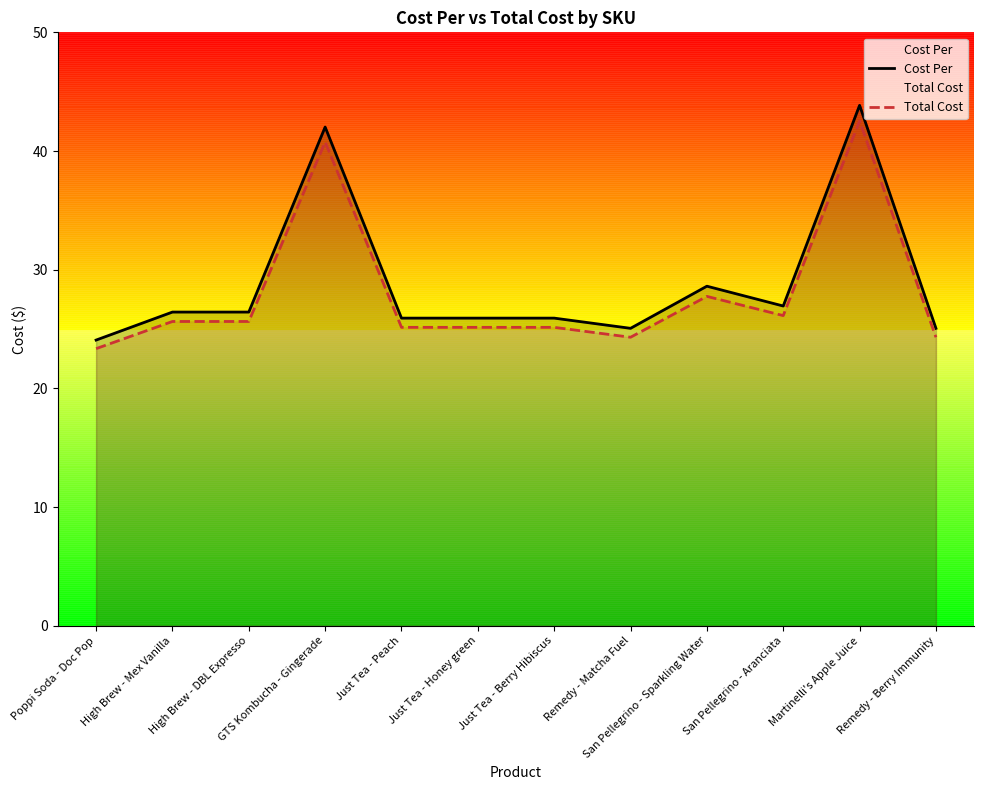

Reading right to left, extract all data points from this chart.

Cost Per: 25.1	43.9	26.9	28.6	25.1	25.9	25.9	25.9	42.0	26.4	26.4	24.1
Total Cost: 24.3	42.5	26.1	27.8	24.3	25.1	25.1	25.1	40.8	25.6	25.6	23.3